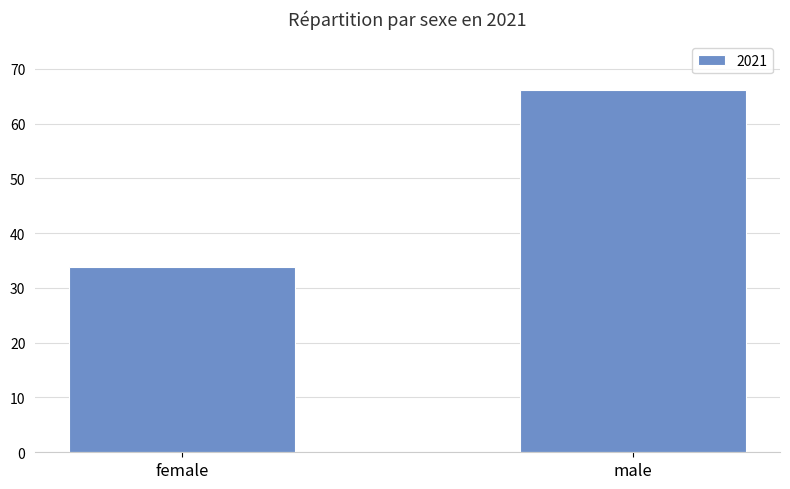

What is the greatest value displayed?

66.1